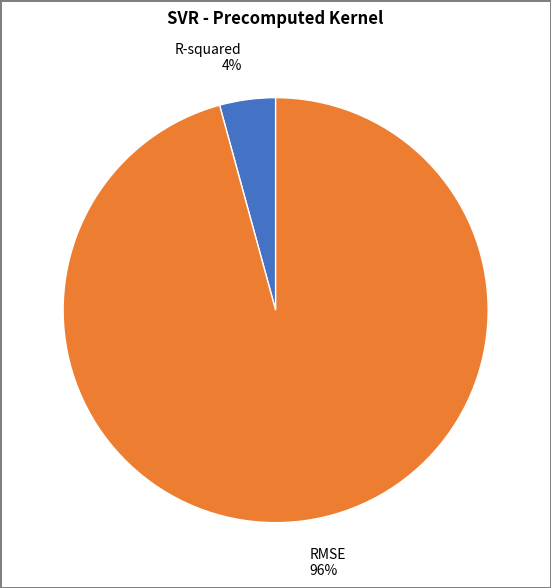

To the nearest percent, what is the average slice percentage?

50%